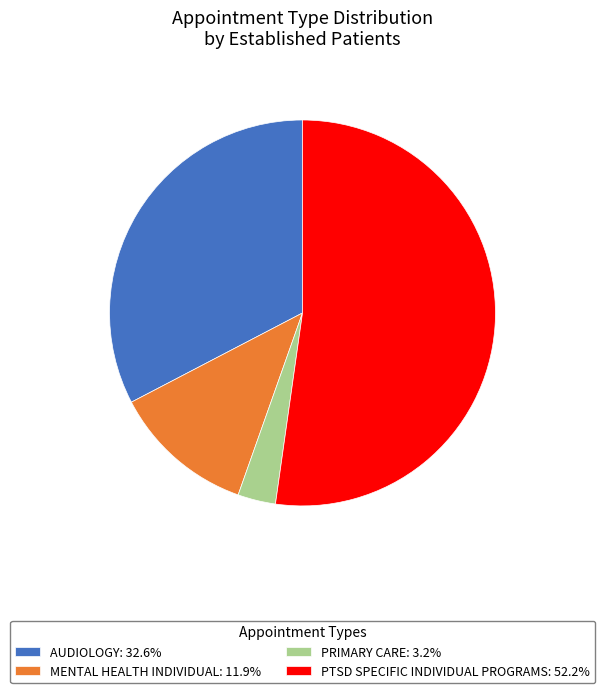

Approximately how many times larger is the value at PTSD SPECIFIC INDIVIDUAL PROGRAMS: 52.2% compared to AUDIOLOGY: 32.6%?

1.6